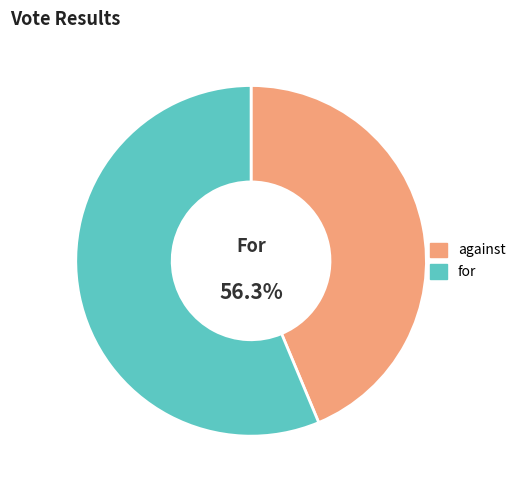

Combined, do against and for account for over 50%?

Yes